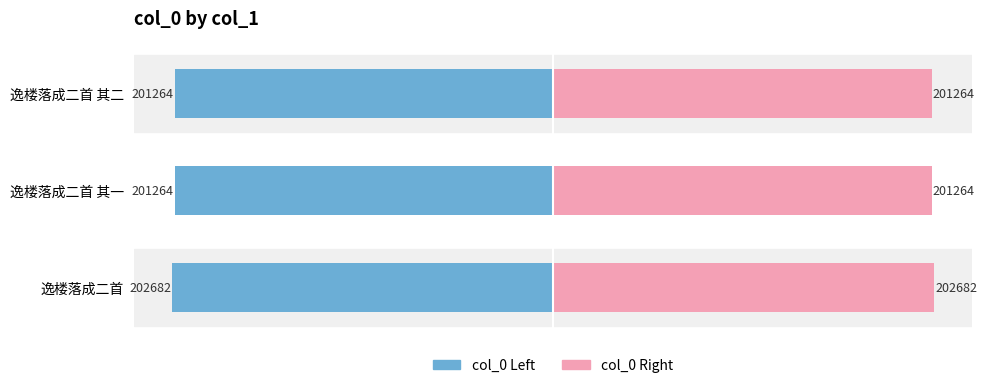

Reading left to right, list all the values displayed in this chart.

Left (col_0 / 2): 0=-202681.5	1=-201263.5	2=-201264.0
Right (col_0 / 2): 0=202681.5	1=201263.5	2=201264.0